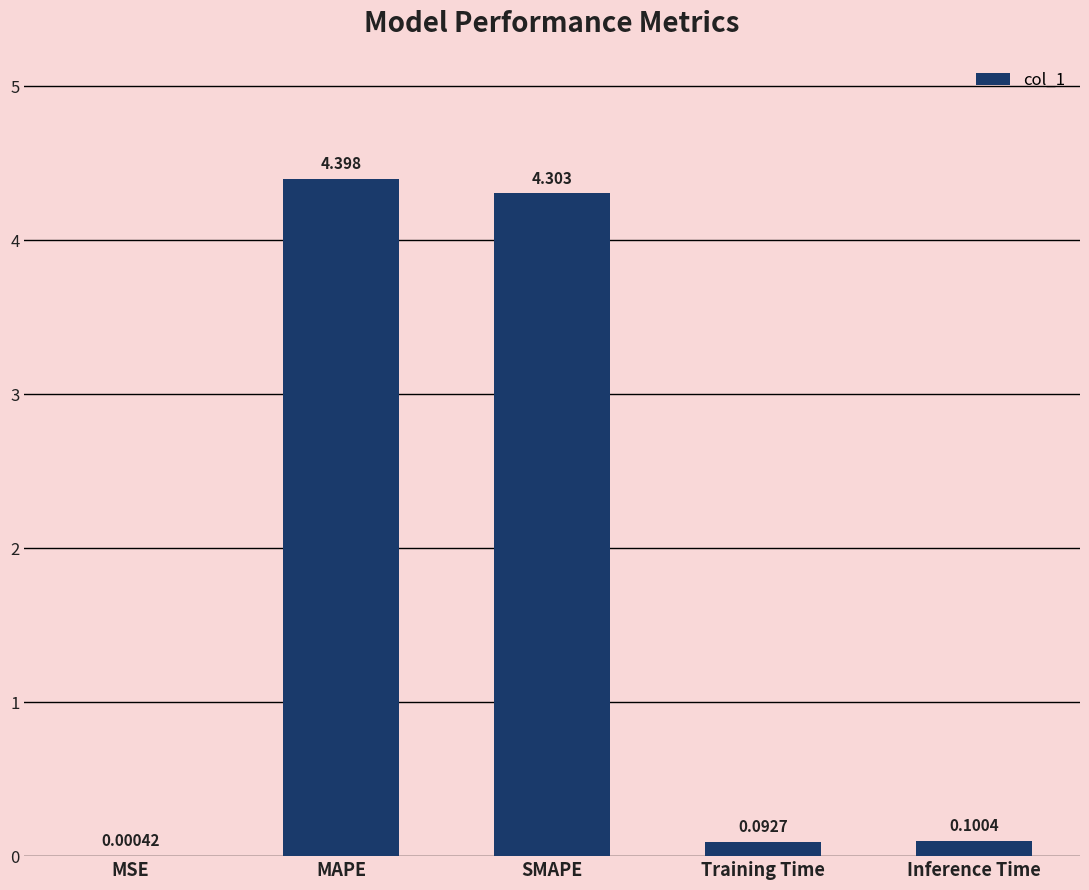

What is the change in value from MAPE to Training Time?

-4.3